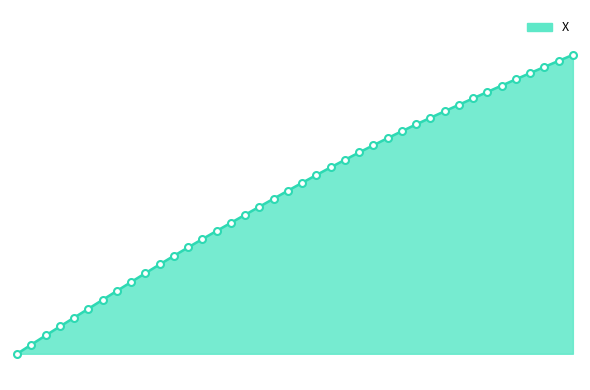

Does the chart display data point markers on the line(s)?

No